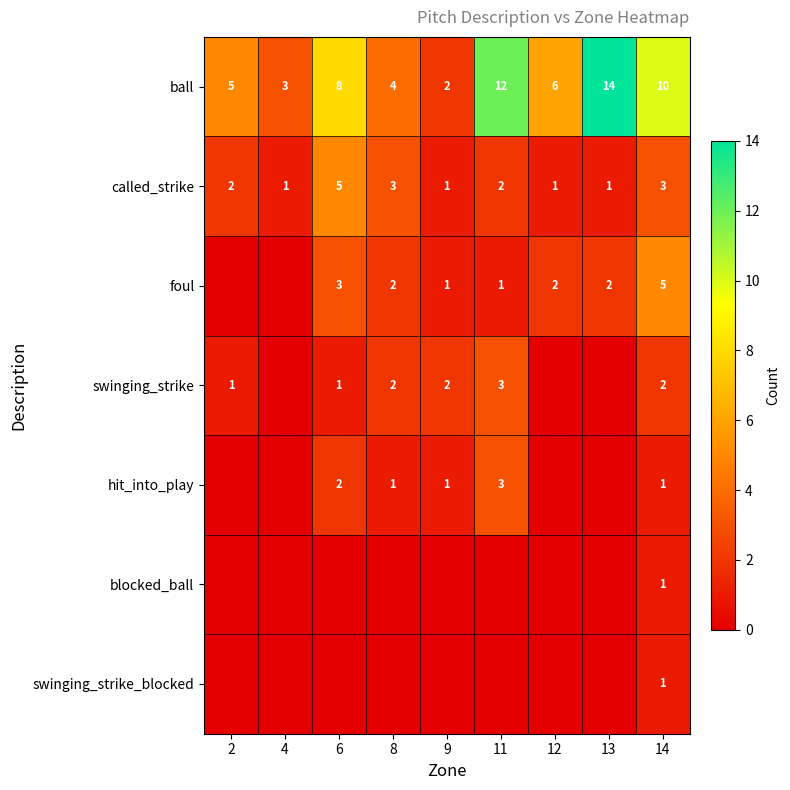

What is the difference between the highest and lowest values at 14?

9